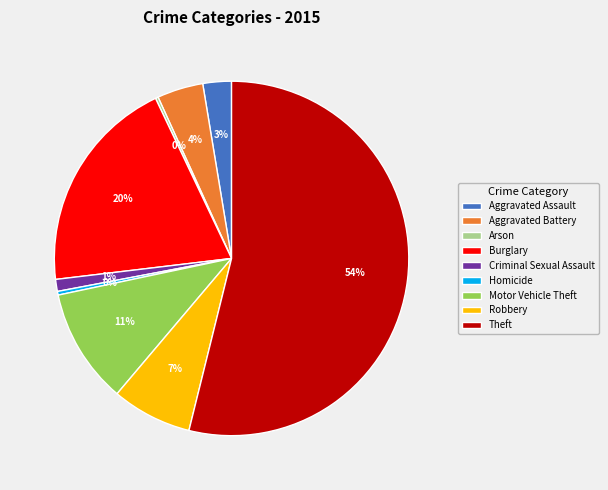

Is the sum of Theft and Aggravated Assault greater than half?

Yes